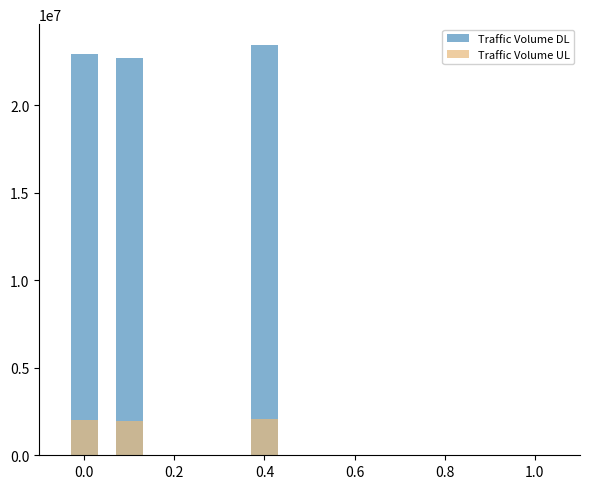

How many data points in Traffic Volume DL are less than 22708997?

2